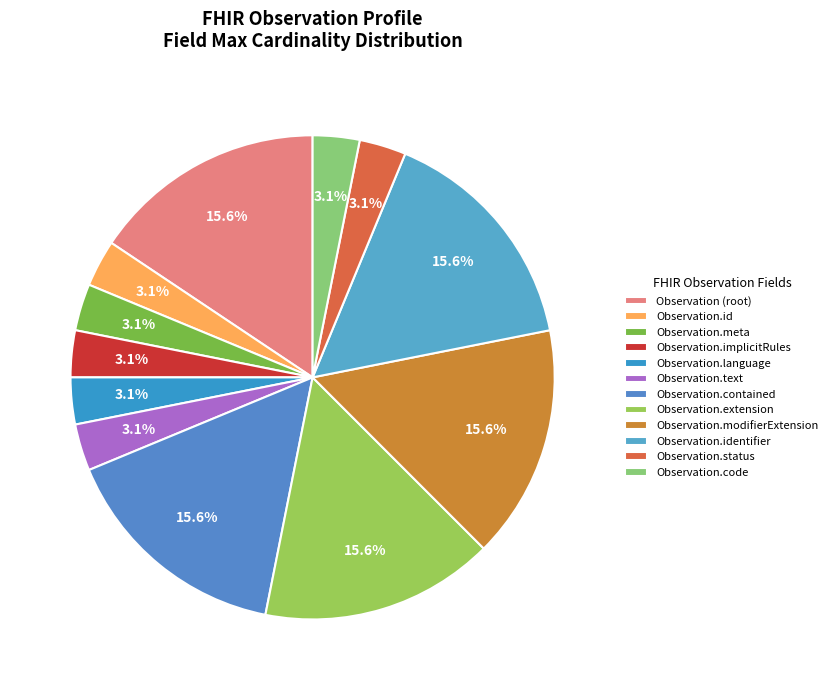

Is there any slice that represents more than half of the pie?

No